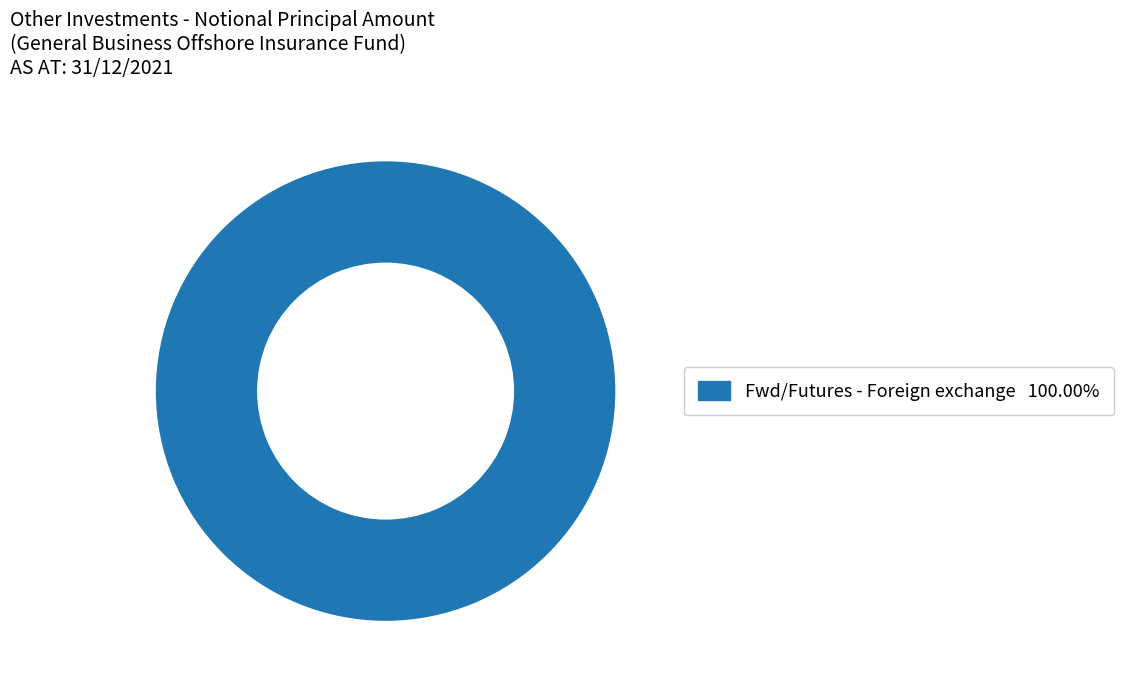

Is there a majority slice in this chart?

Yes